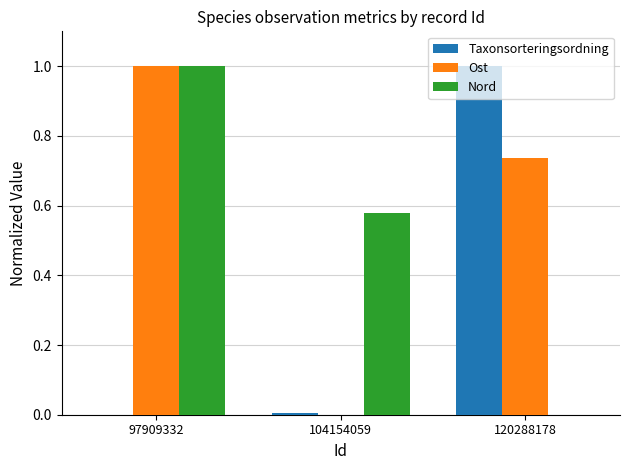

Are the bars horizontal?

No